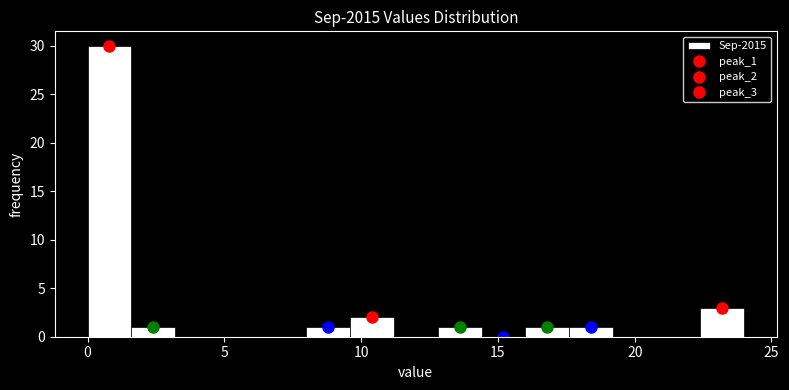

Around what value on the x-axis is the tallest bar? Give the approximate position of its centre, as read against the axis.

1.0